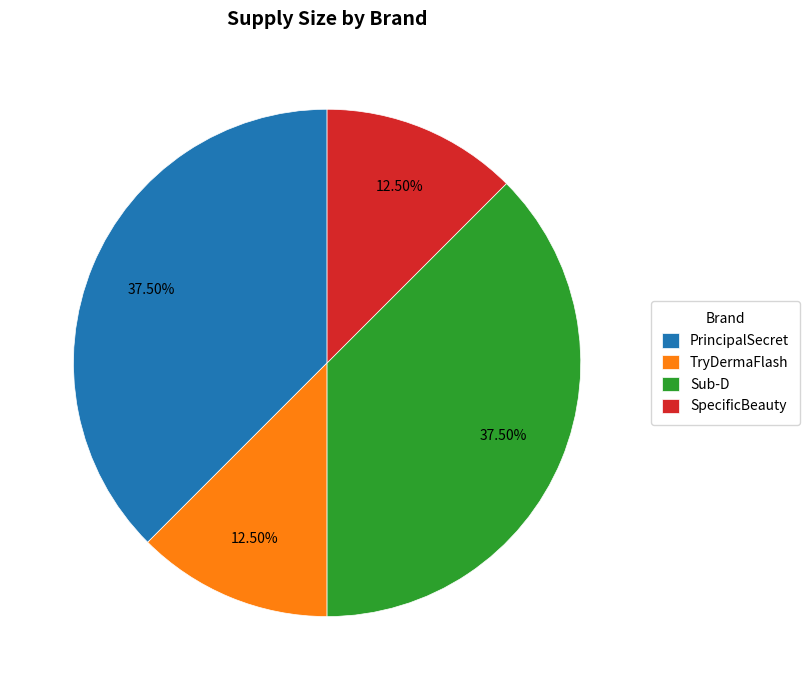

Does PrincipalSecret account for over 50% of the chart?

No